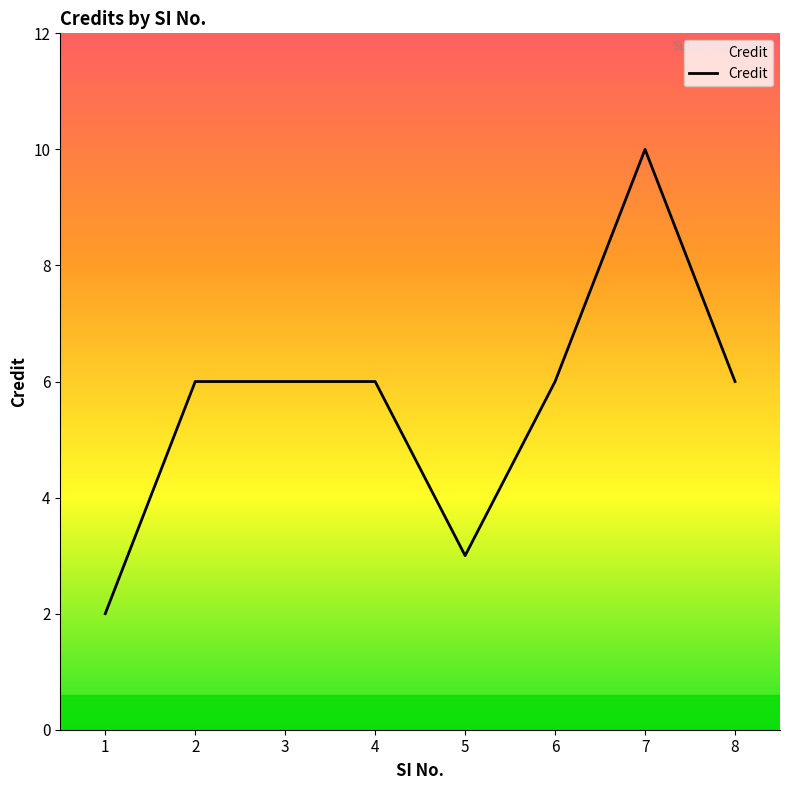

Approximately how many times larger is the value at 3 compared to 8?

1.0